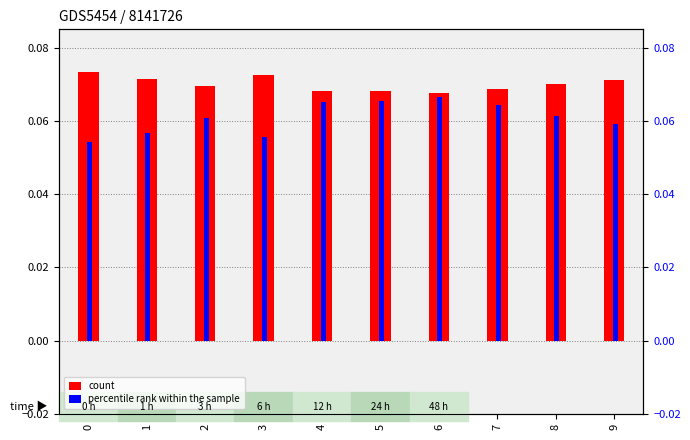

Rank the series at 1 from highest to lowest value.

count, percentile rank within the sample